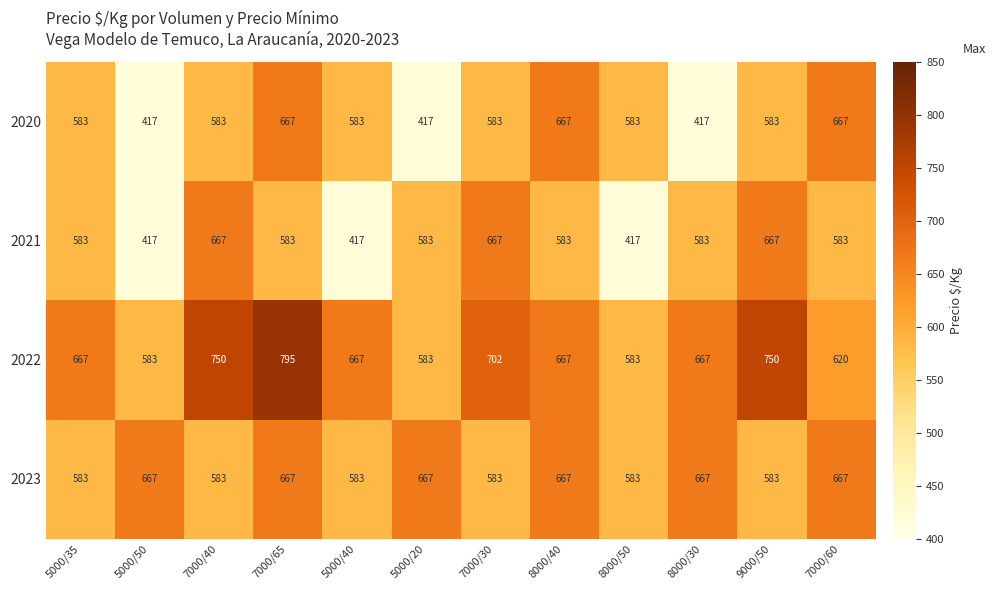

True or false: 2023 has a value of 667 at 8000/40.

True